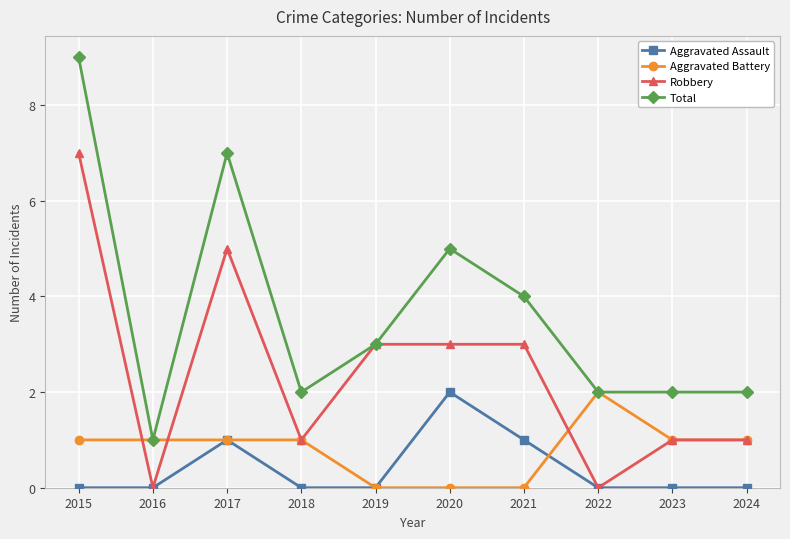

What is the difference between the maximum and minimum values in the Aggravated Assault series?

2